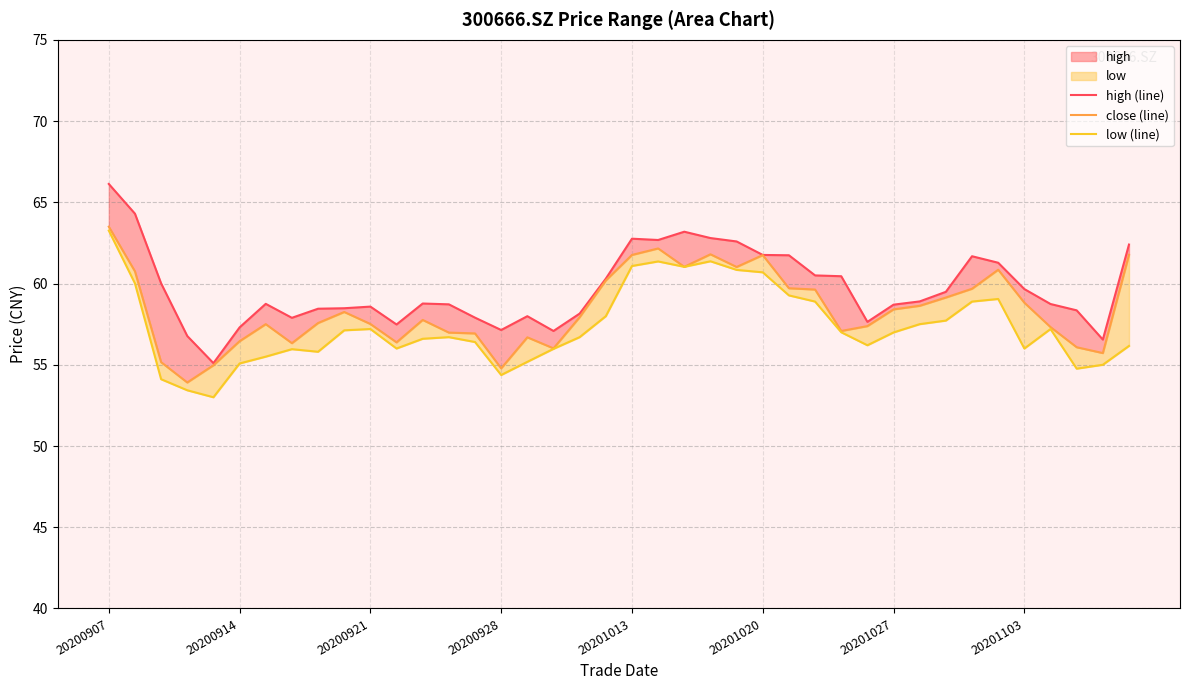

List the series in order of their peak value, lowest first.

low (line), close (line), high (line)